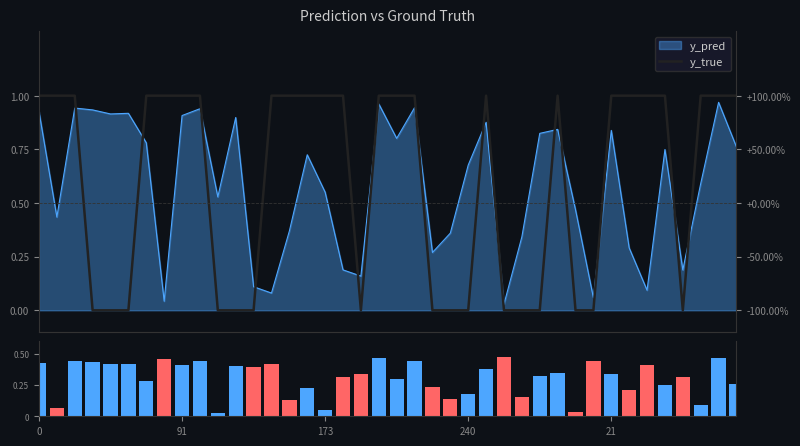

List the labels in order of abs deviation value, largest first.

26, 38, 19, 7, 21, 173, 31, 9, 240, 0, 13, 5, 21, 8, 34, 11, 12, 25, 29, 18, 32, 28, 36, 17, 20, 6, 39, 35, 22, 15, 33, 24, 27, 23, 14, 37, 91, 16, 30, 10